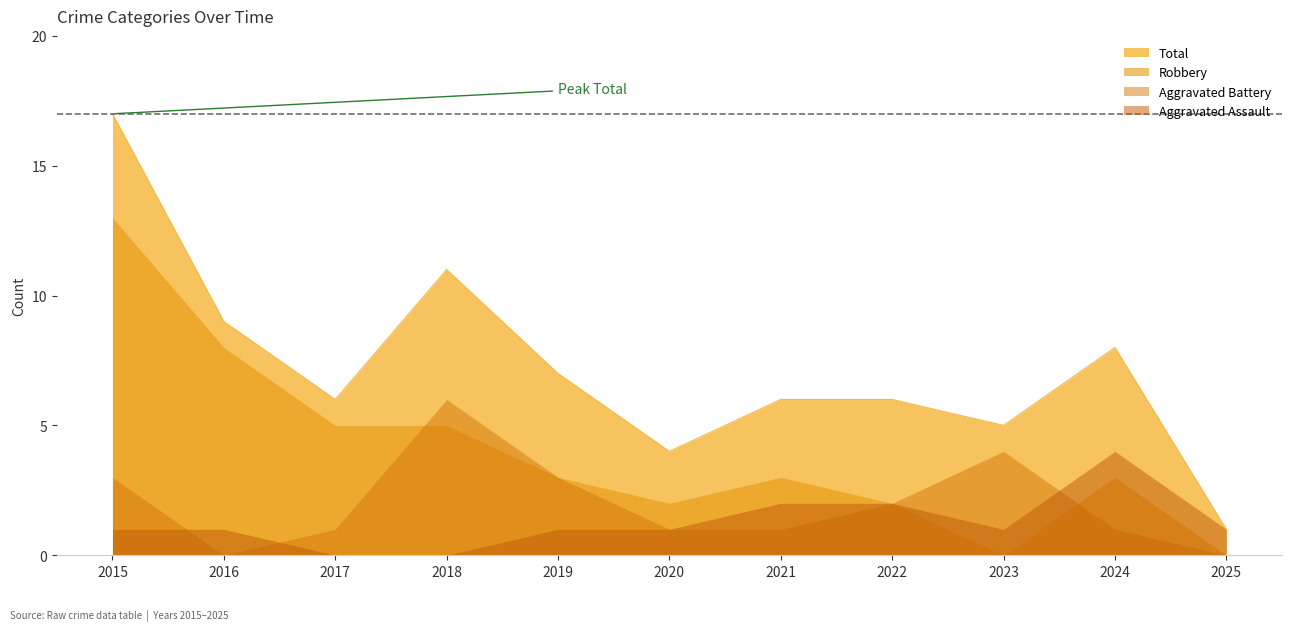

What is the difference between the maximum and second lowest values in the Robbery series?

13